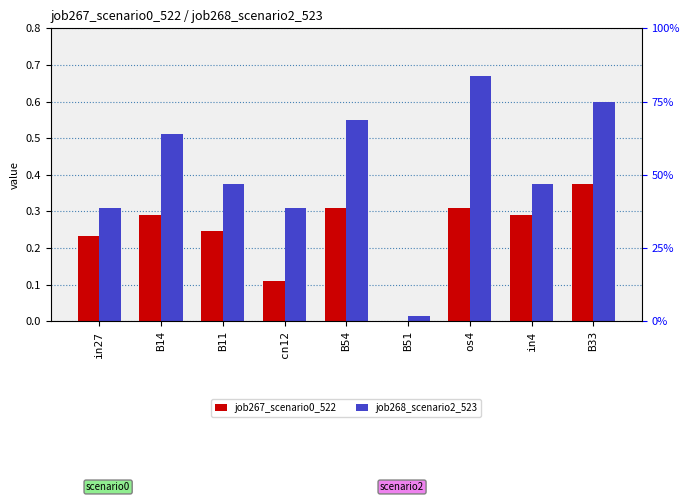

Reading left to right, extract all data points from this chart.

job267_scenario0_522: in27=0.2	B14=0.3	B11=0.2	cn12=0.1	B54=0.3	B51=0.0	os4=0.3	in4=0.3	B33=0.4
job268_scenario2_523: in27=0.3	B14=0.5	B11=0.4	cn12=0.3	B54=0.6	B51=0.0	os4=0.7	in4=0.4	B33=0.6